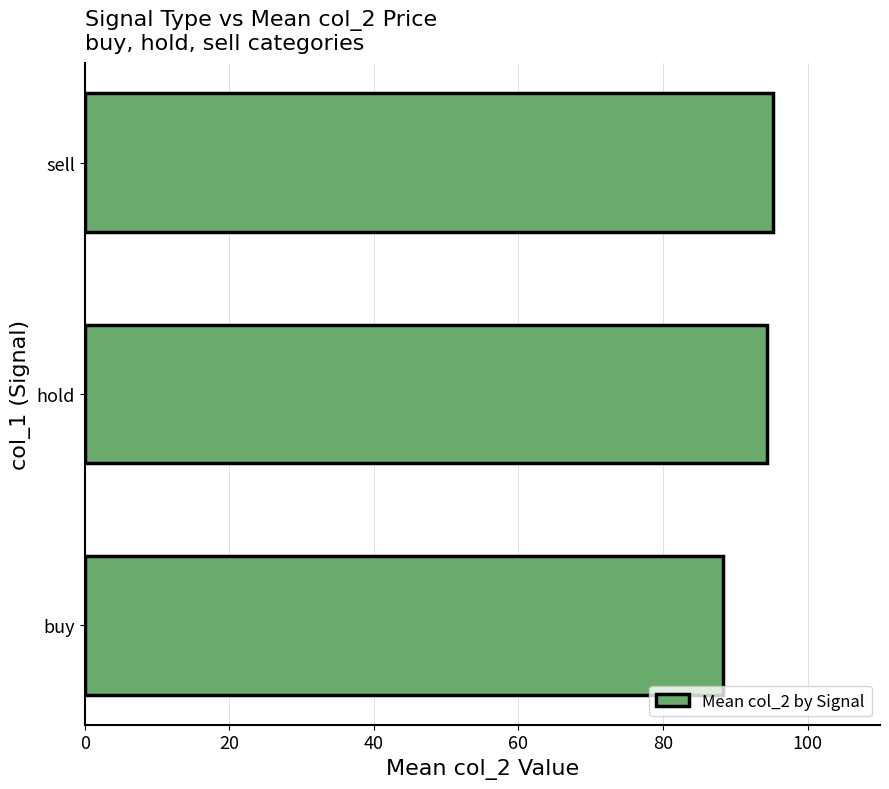

Which label corresponds to the largest value in the chart?

sell